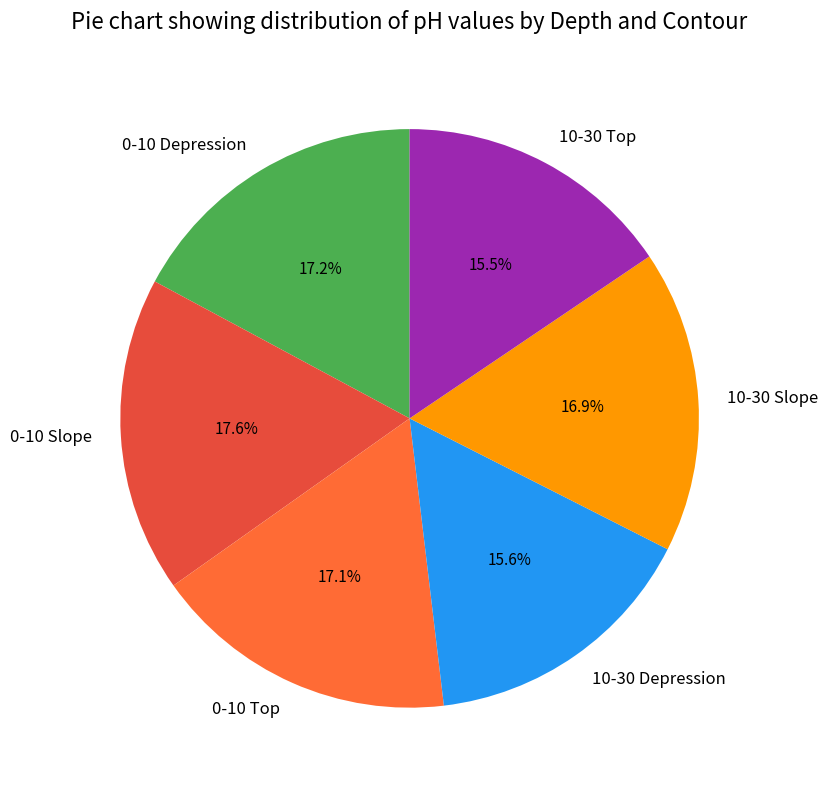

Does 0-10 Slope account for over 50% of the chart?

No